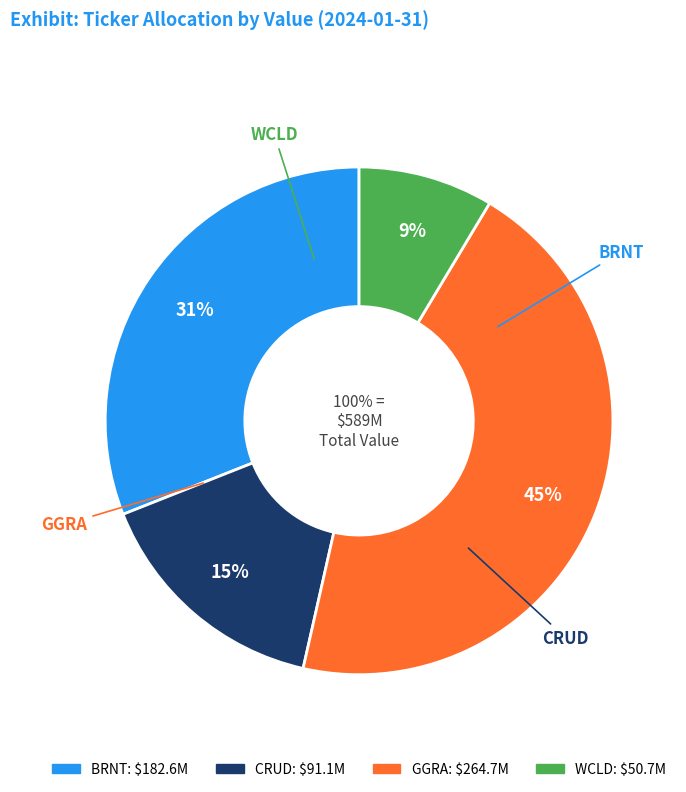

The CRUD slice represents 7% of the pie. True or false?

False